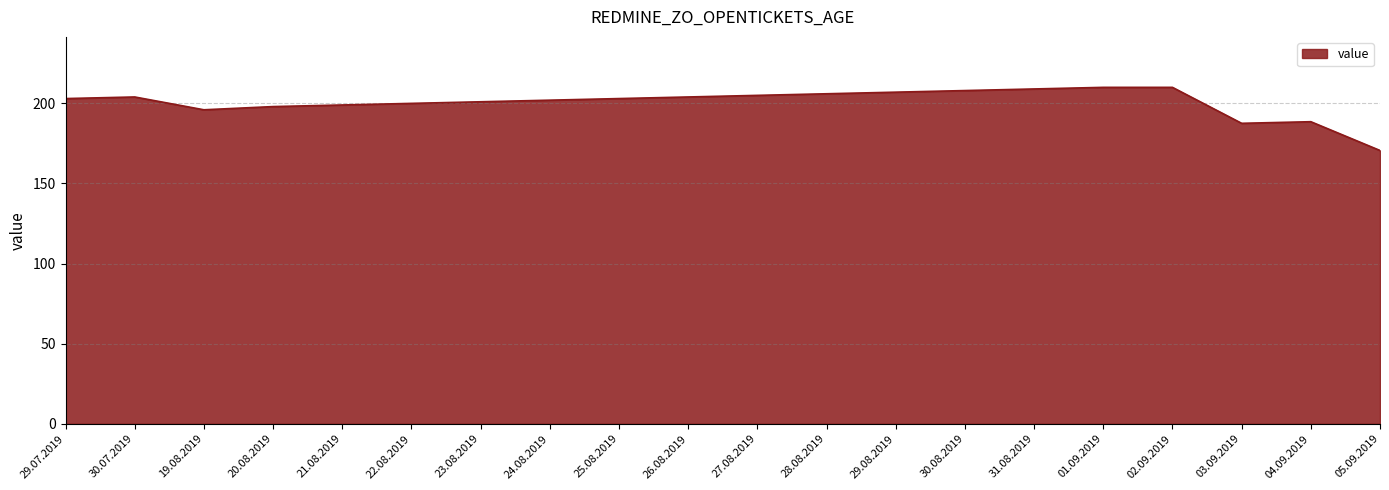

What position from the left is 31.08.2019?

15